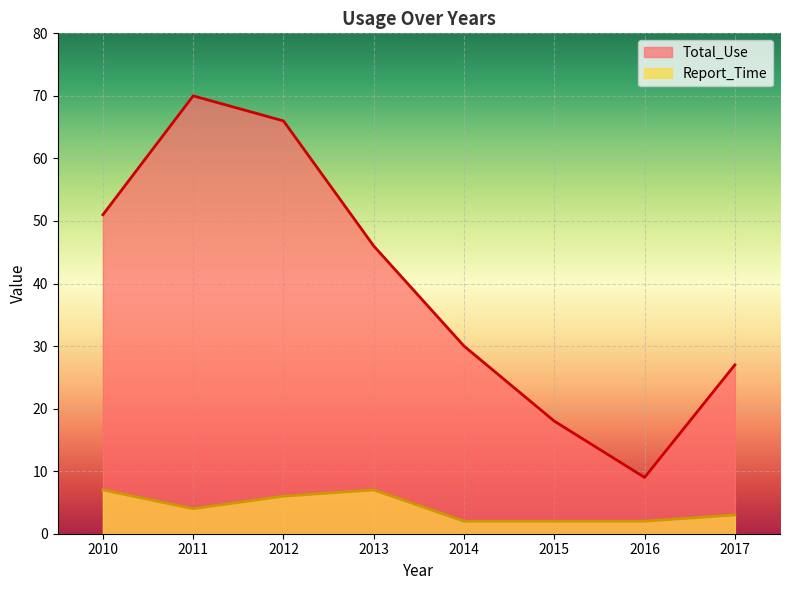

Does the chart display data point markers on the line(s)?

No